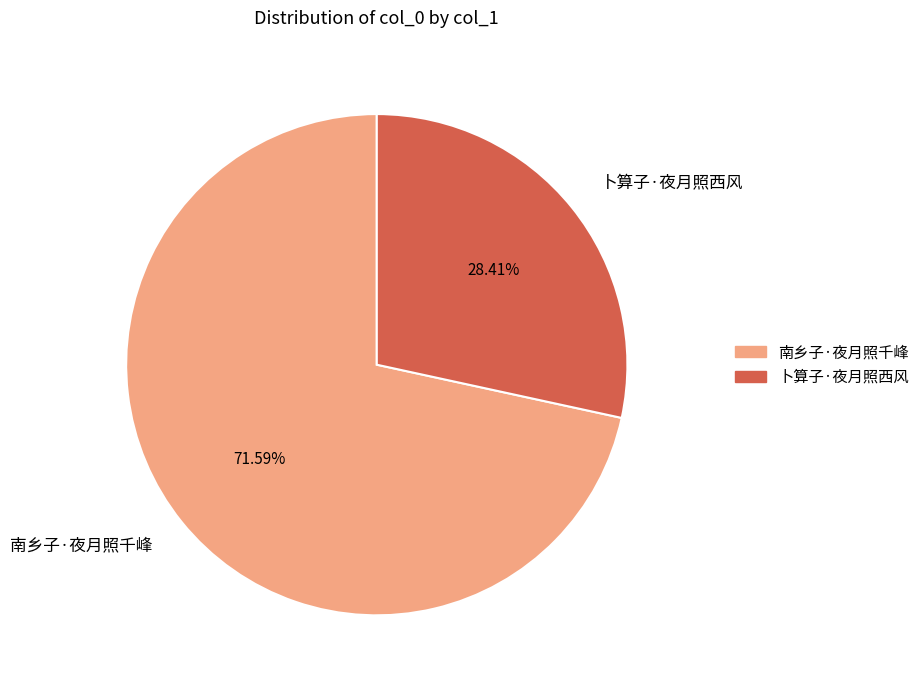

Rank the categories by value from lowest to highest.

卜算子·夜月照西风, 南乡子·夜月照千峰